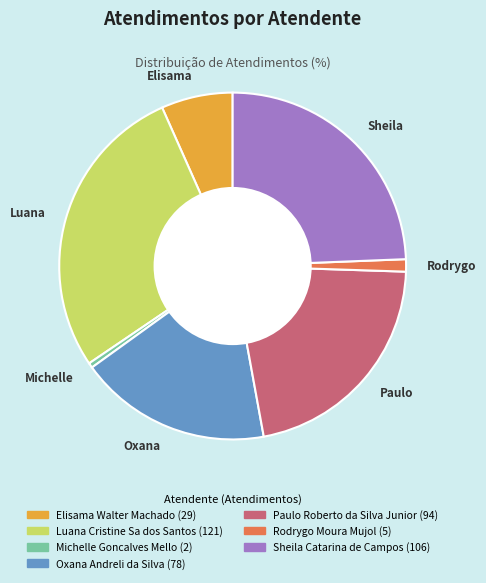

Does any single category account for the majority?

No